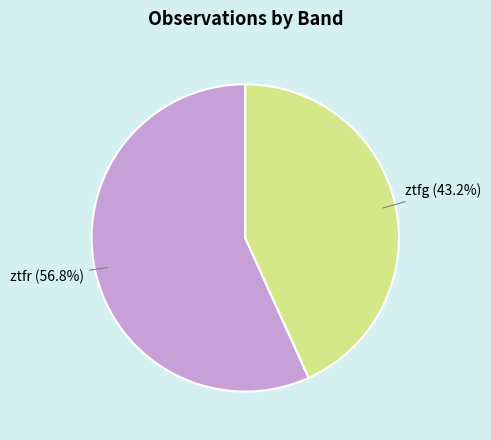

Is there any slice that represents more than half of the pie?

Yes